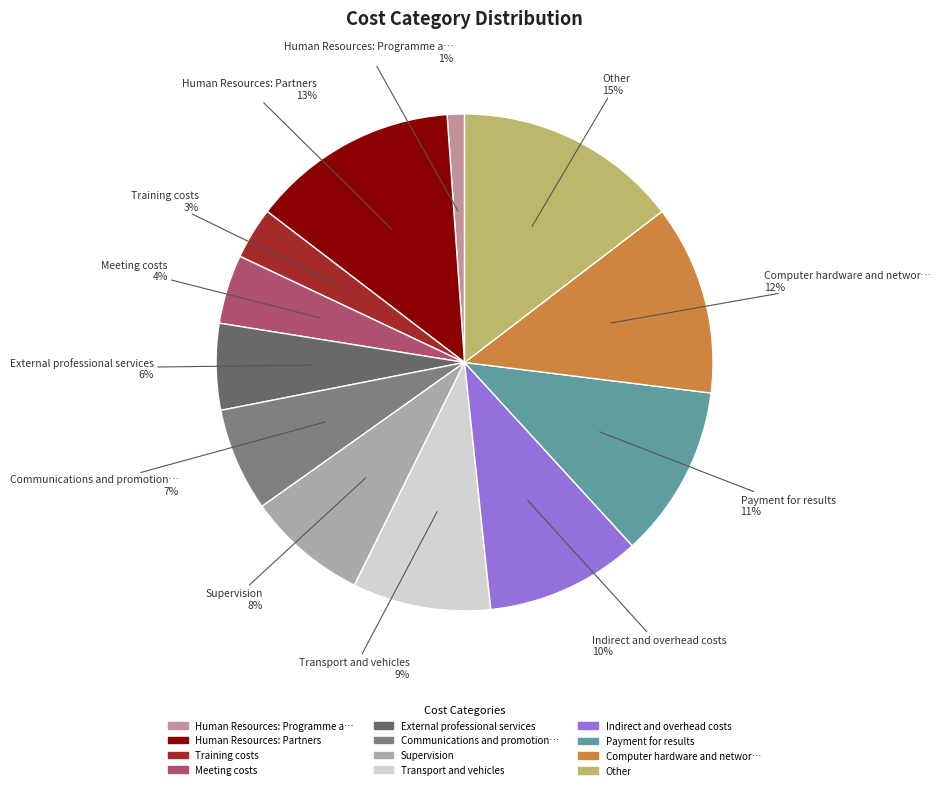

Is Supervision the majority of the pie?

No